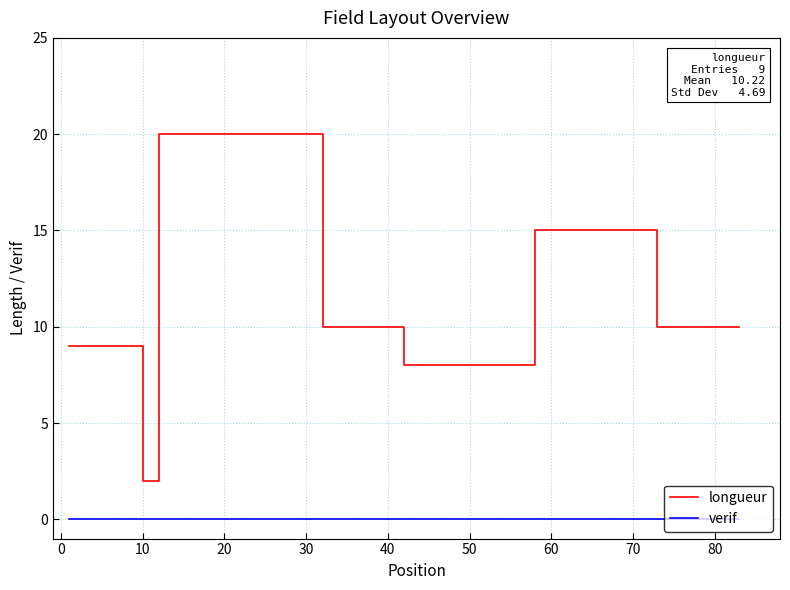

True or false: verif and longueur cross at least once.

False